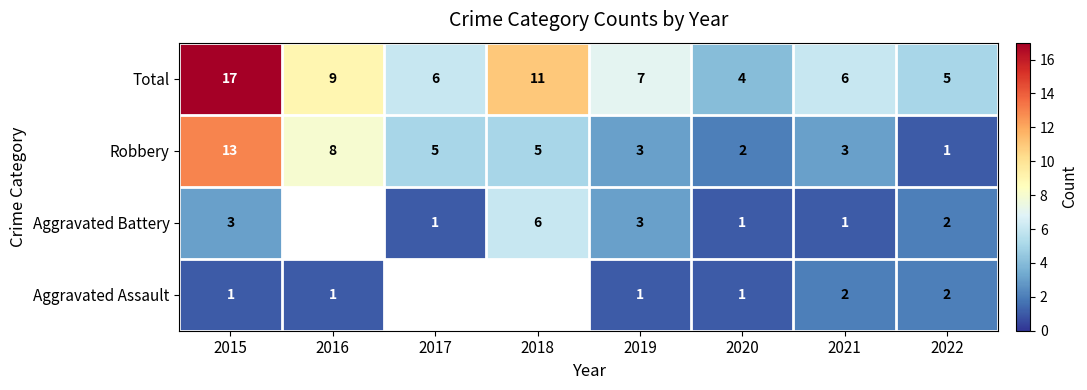

Count the number of categories in the chart.

8